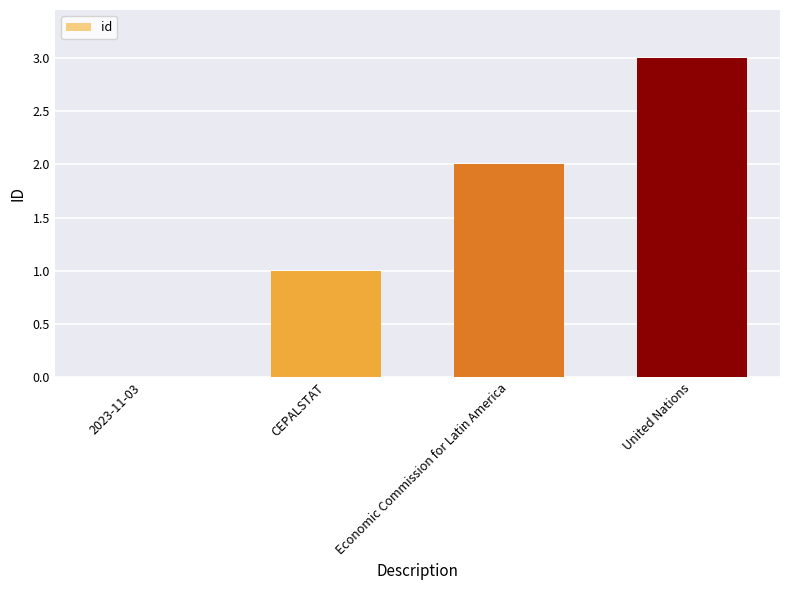

Which has a higher value, 2023-11-03 or United Nations?

United Nations